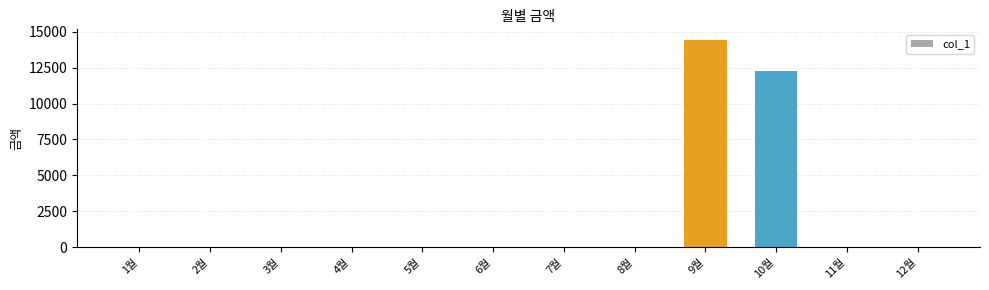

What is the sum of all values?

26690